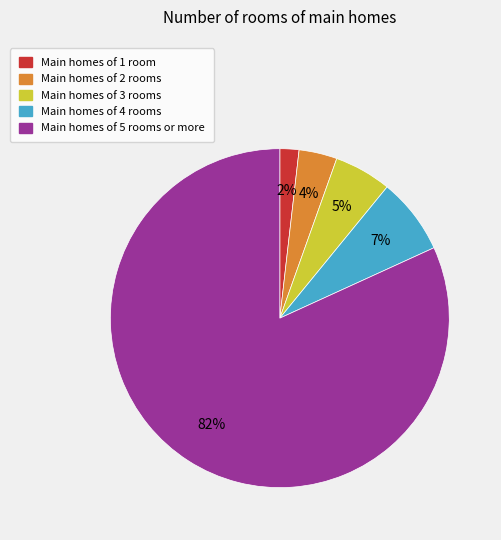

Does any single category account for the majority?

Yes